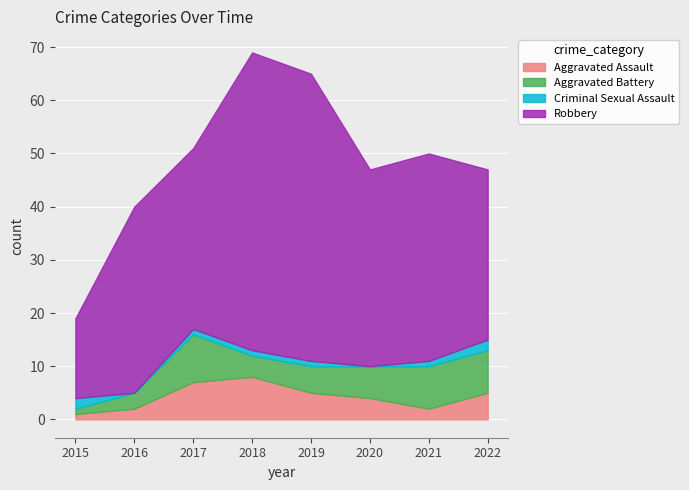

How many Criminal Sexual Assault values are between 1 and 2?

6